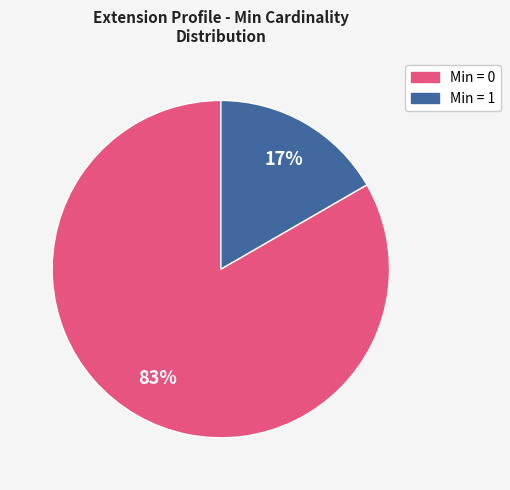

To the nearest percent, what is the average slice percentage?

50%